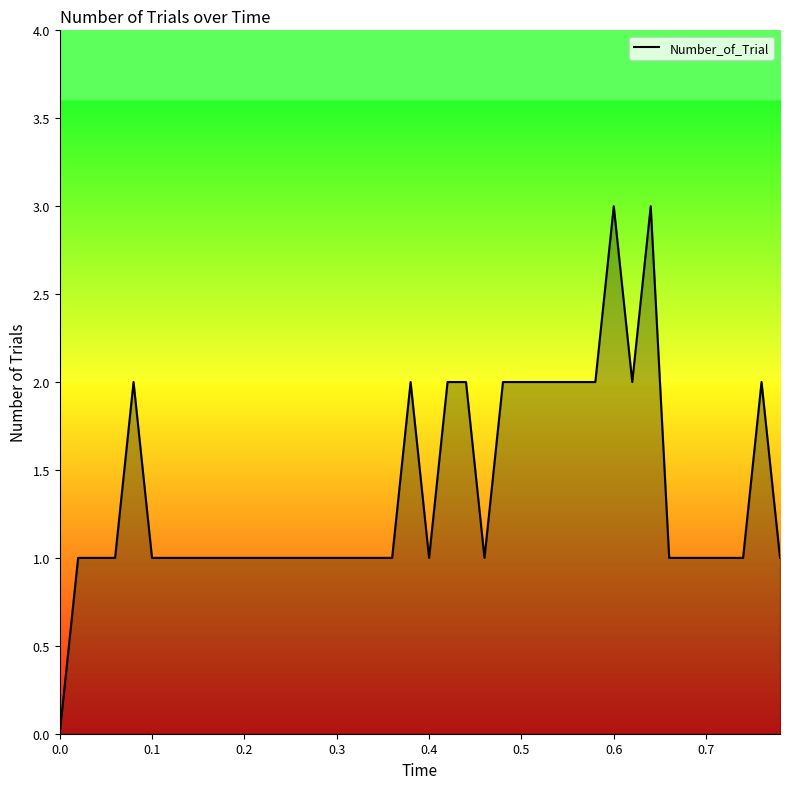

What is the difference between the maximum and minimum values?

3